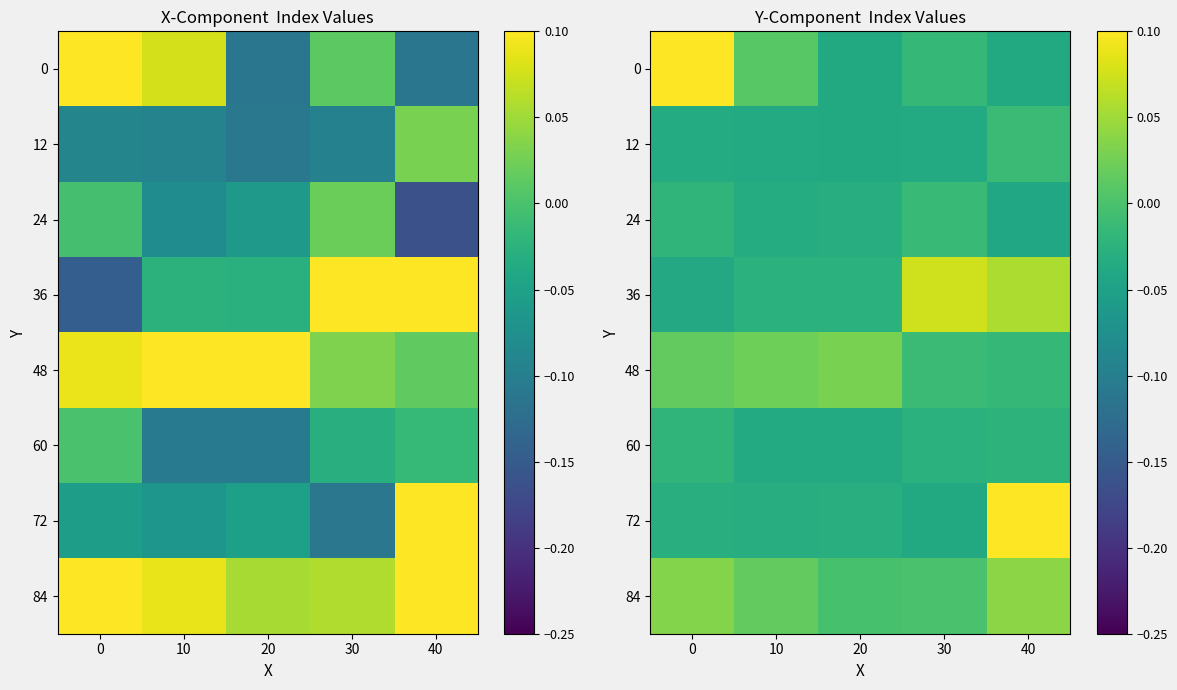

Where does the 72 series first go above 0?

40